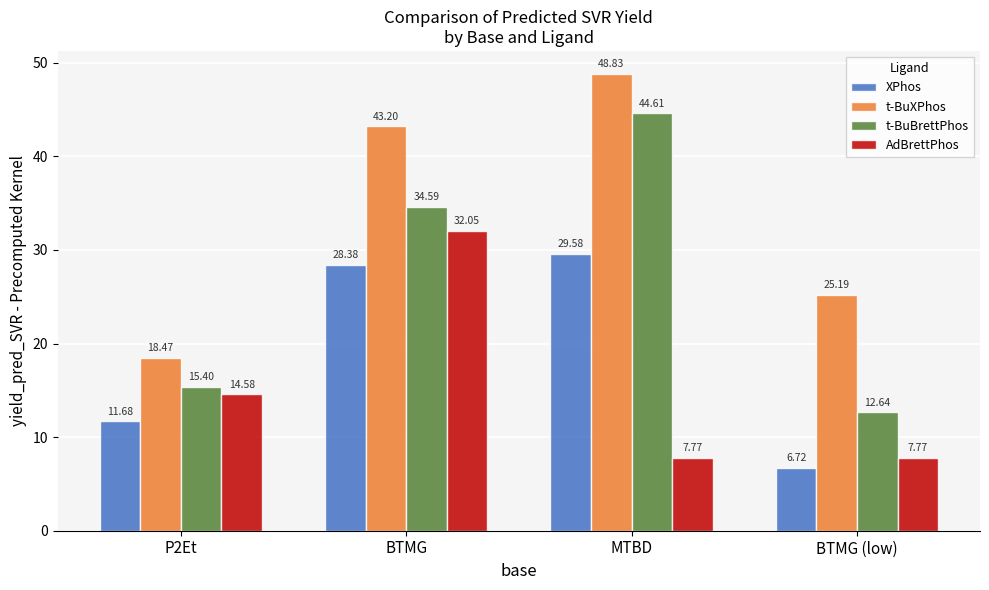

What is the sum of the AdBrettPhos values at P2Et and BTMG (low)?

22.4